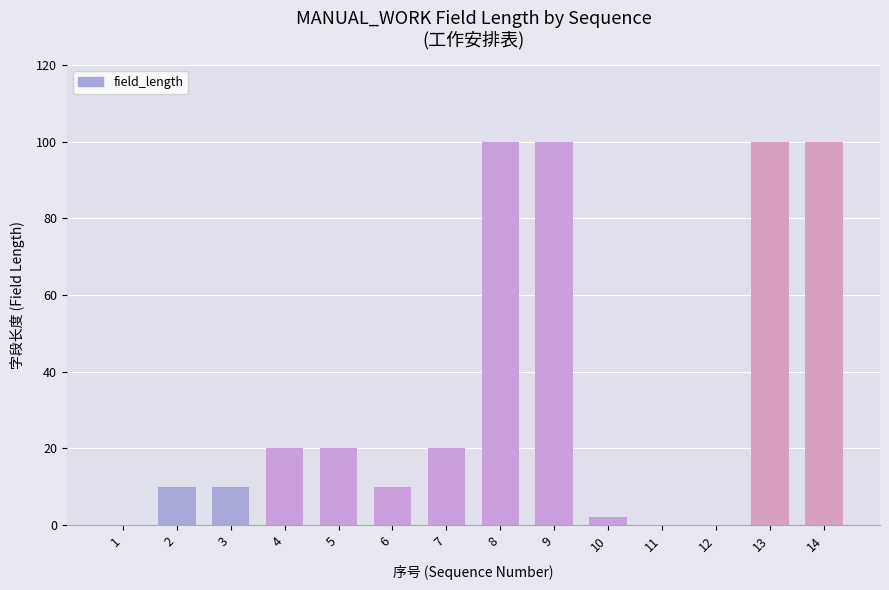

What is the sum of all values?

492